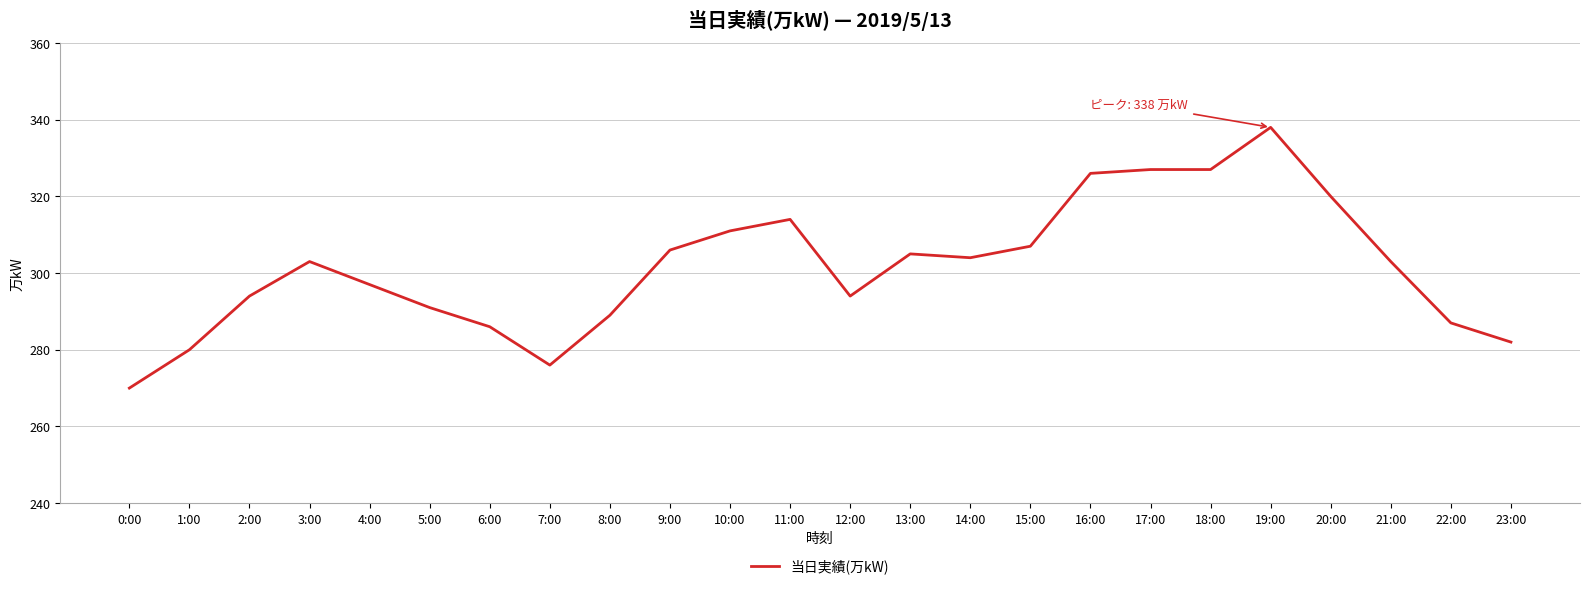

What value does the data have at 6:00, to the nearest 10?

290